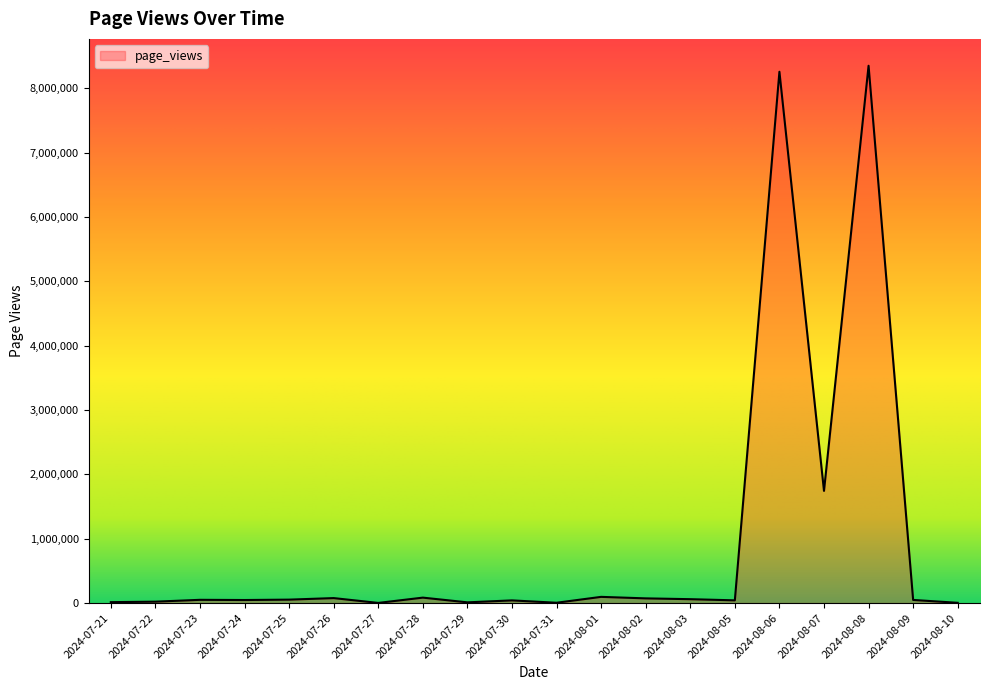

What is the value of the 16th point from the left?

8258130